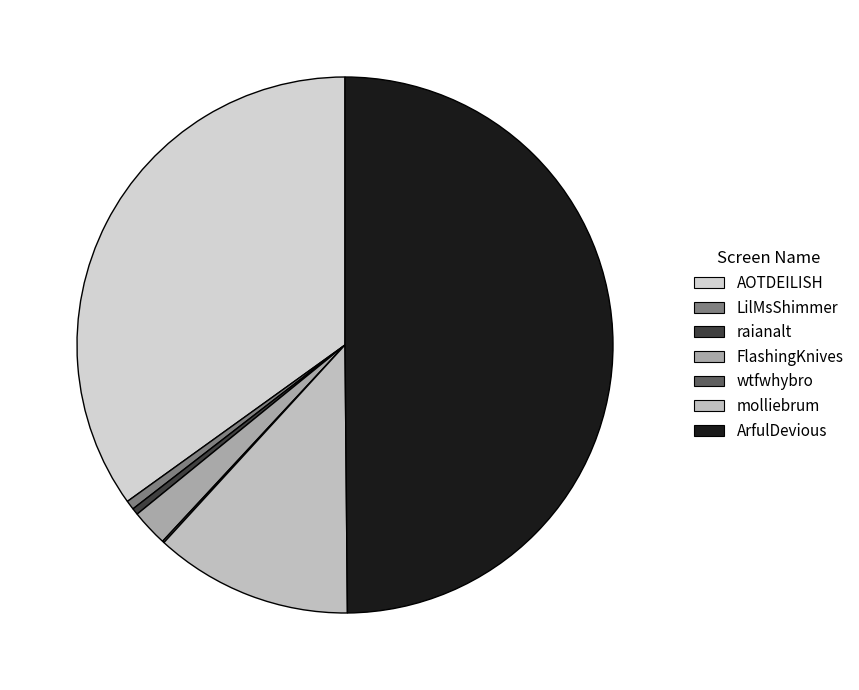

To the nearest percent, what is the average slice percentage?

14%